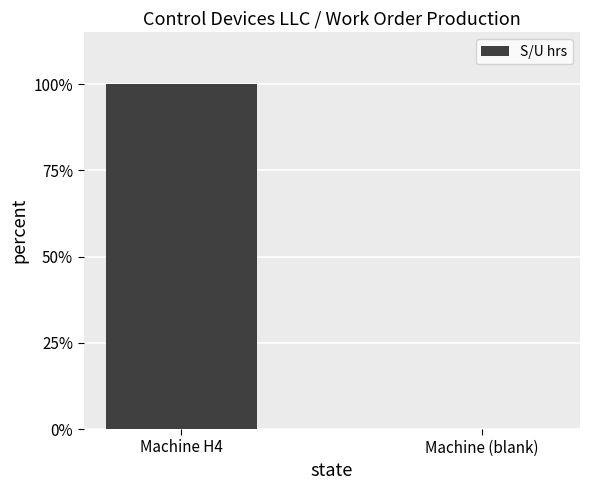

How many series are shown in this chart?

1